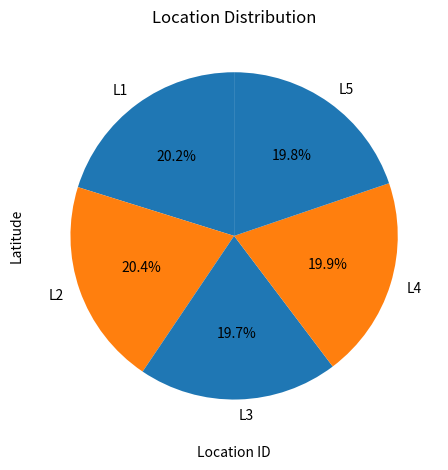

Is it true that L1 is 20% of the pie?

True